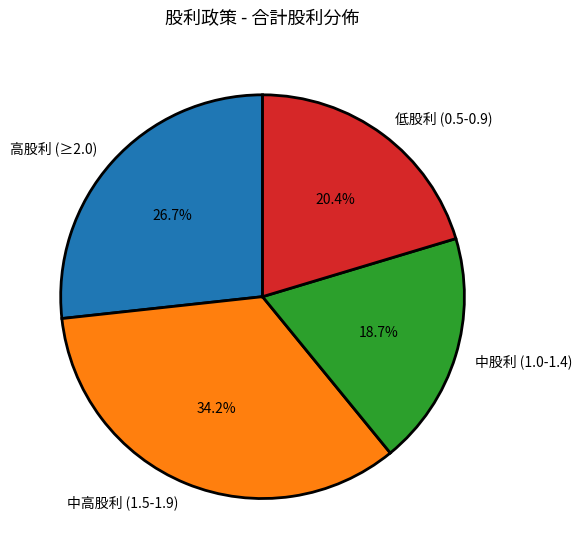

Which slice is the smallest?

中股利 (1.0-1.4)